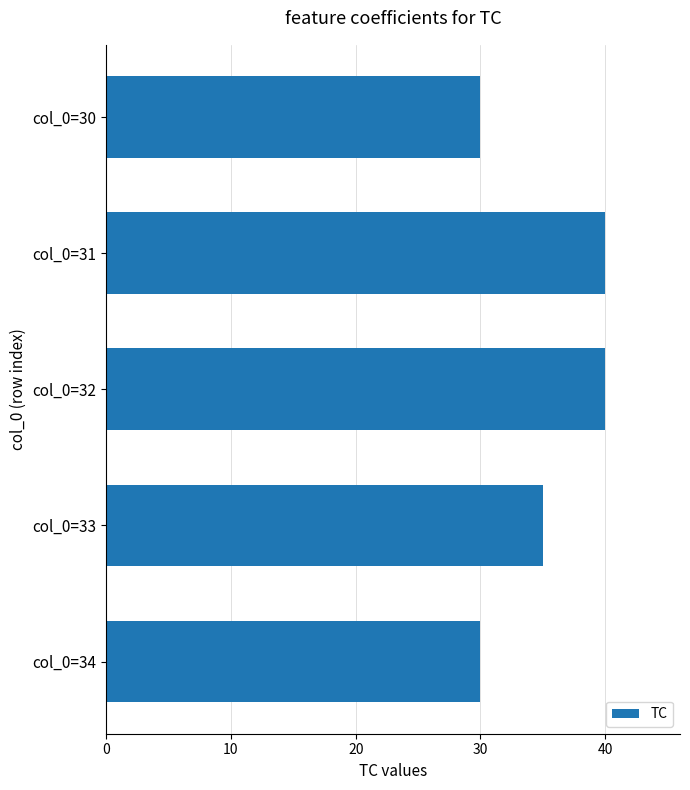

What is the difference between the second highest and minimum values?

10